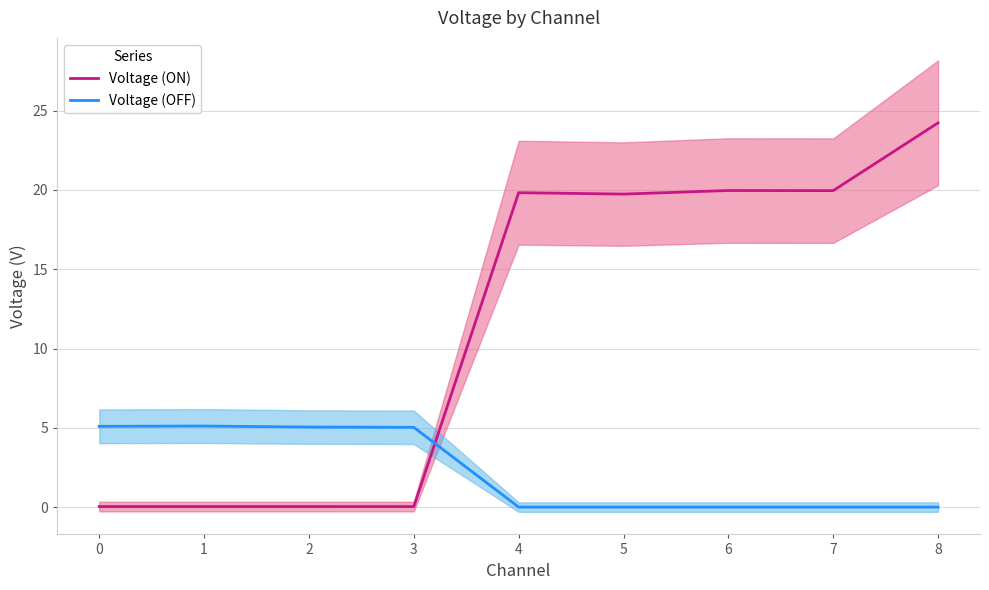

The value of Voltage (OFF) at 2 is 5.0. True or false?

True